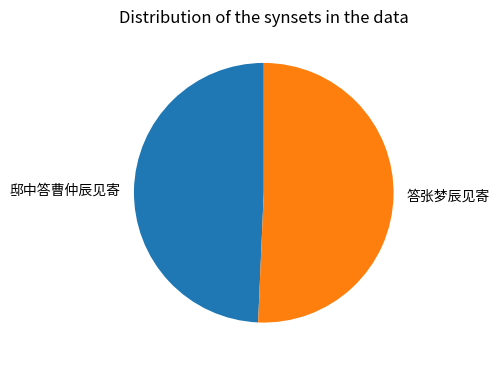

How many segments does this pie chart have?

2